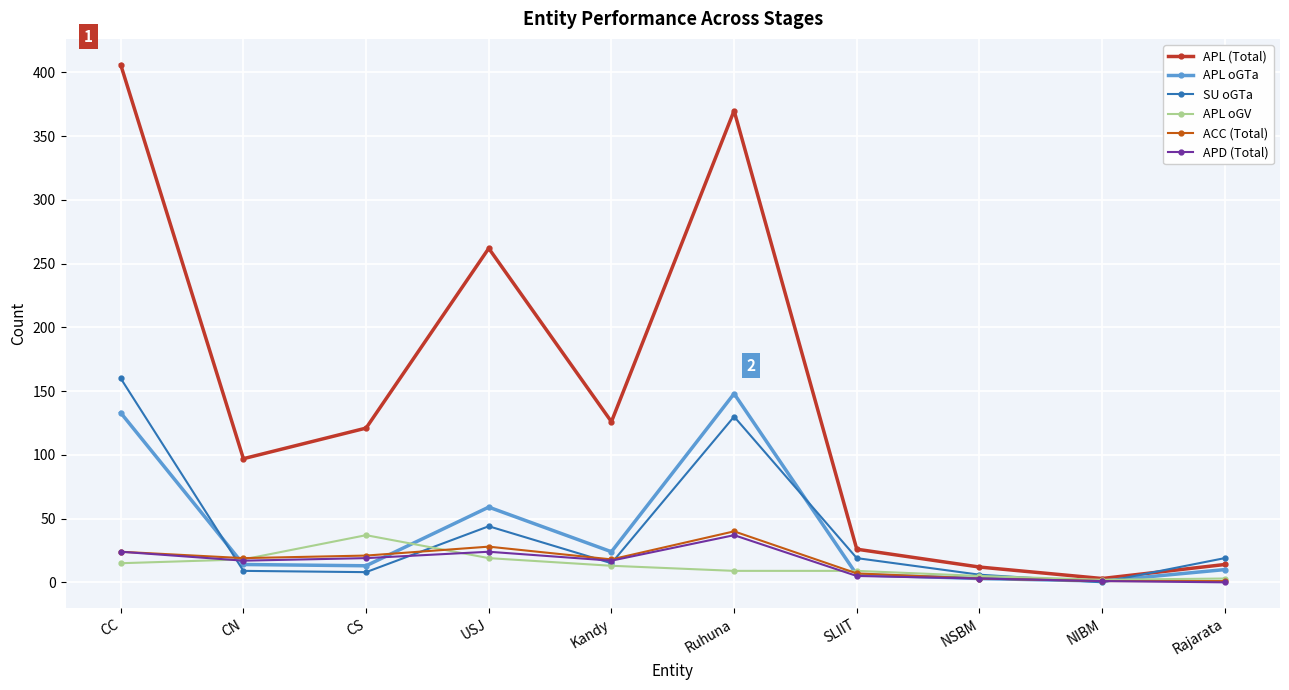

What is the label of the 1st point from the right?

Rajarata